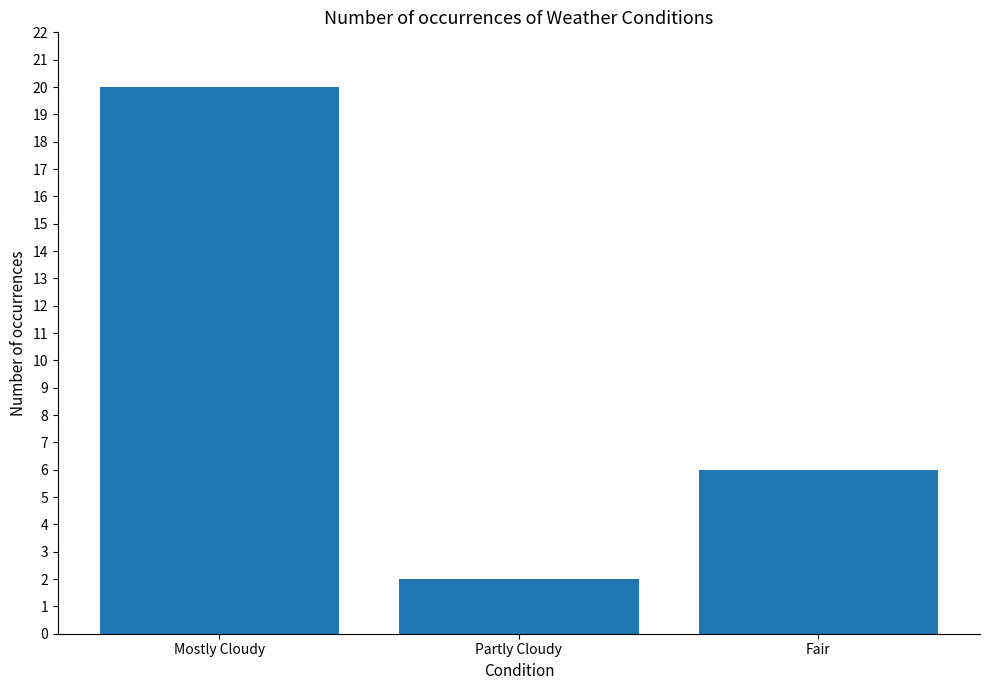

The chart shows a value of 20 at Mostly Cloudy. True or false?

True